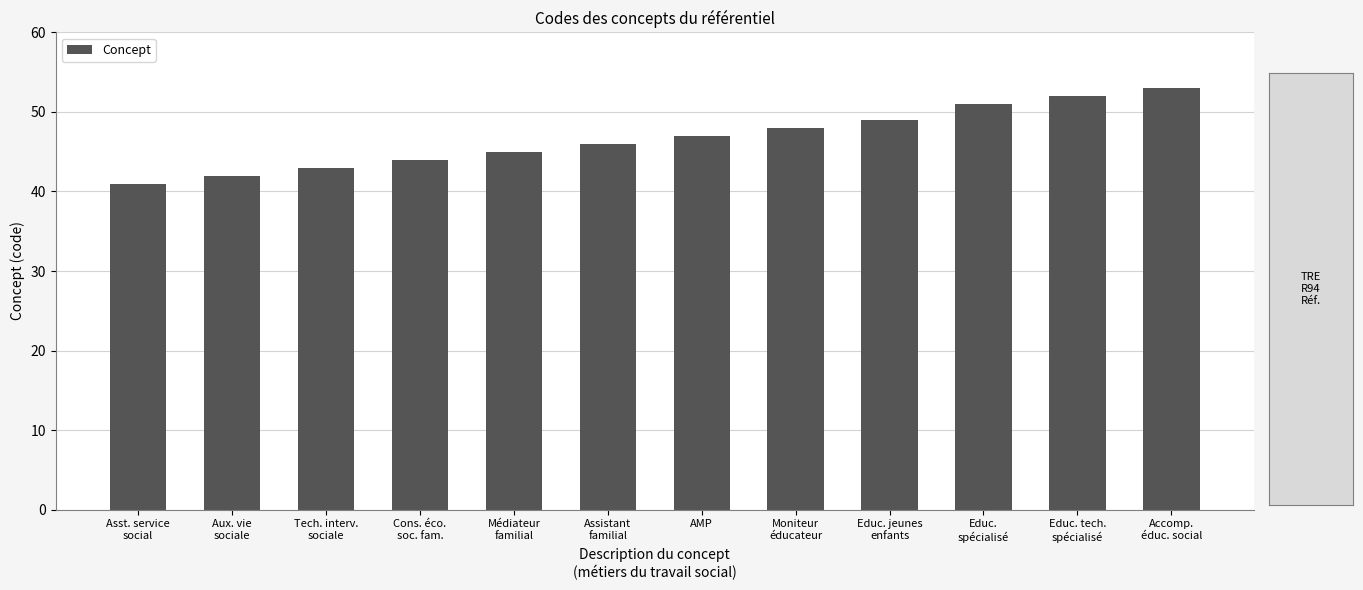

Does the chart contain stacked bars?

No